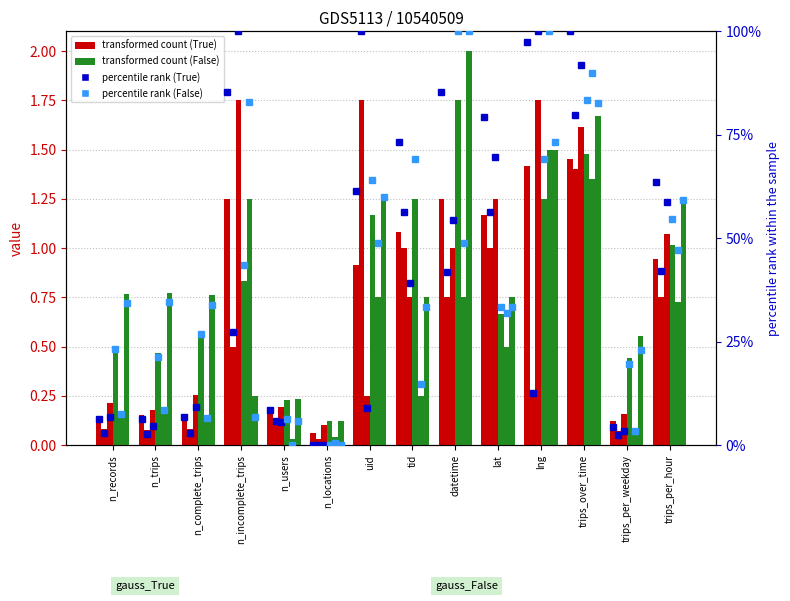

Is the value of gauss_False_count_12 at n_users greater than the value of gauss_False_count_2 at n_trips?

Yes